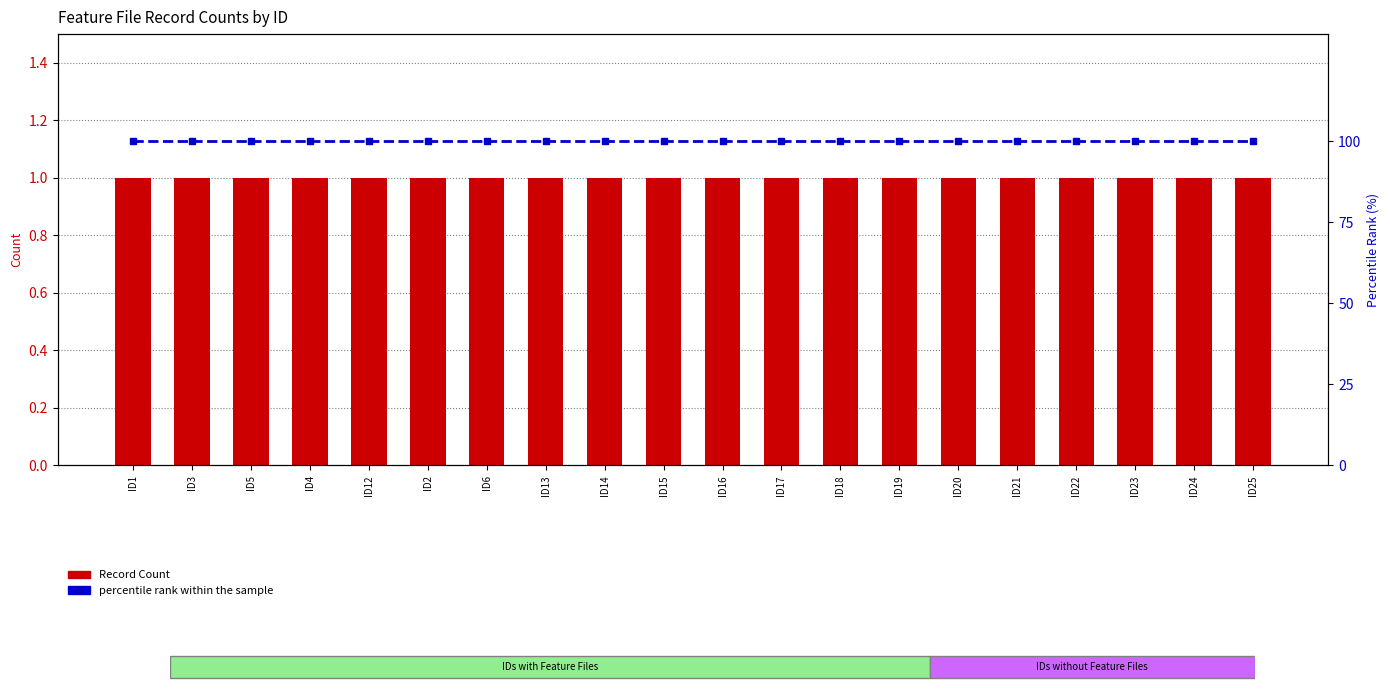

Count the number of categories in the chart.

20